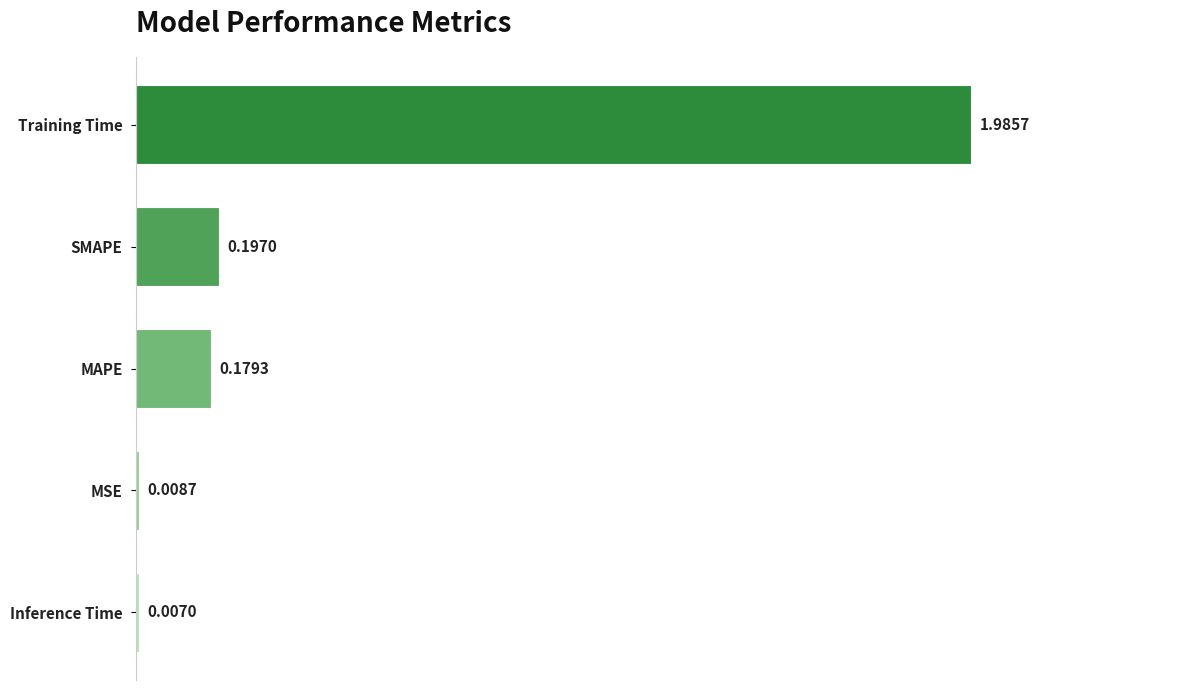

Which category has the highest value across all series?

Training Time